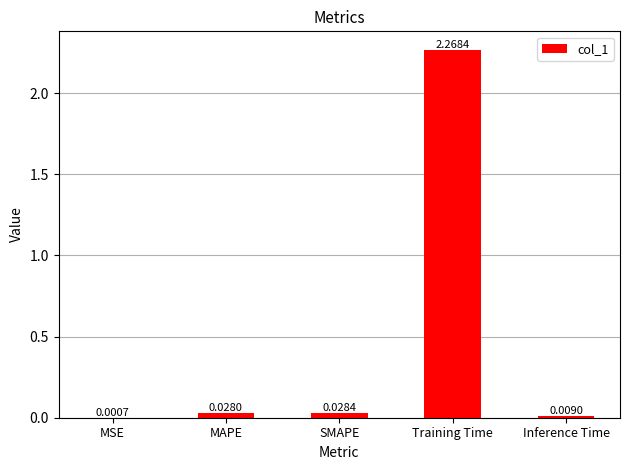

Where is the data nearest to the value 1?

SMAPE